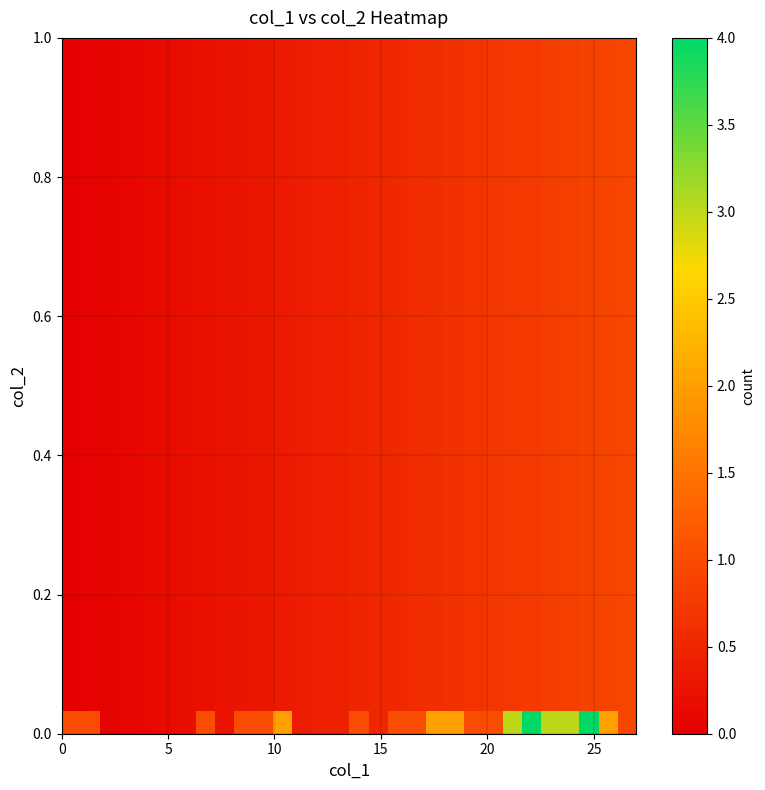

How many series are shown in this chart?

30